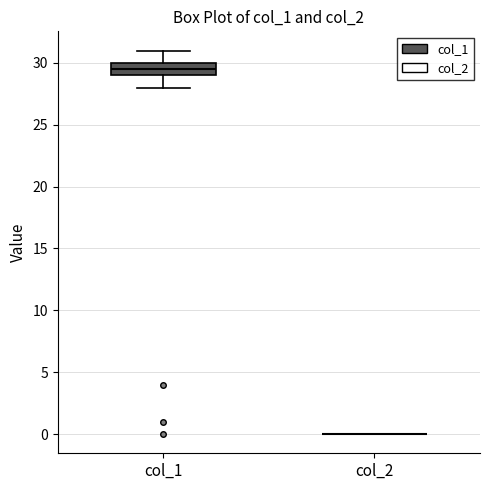

Reading left to right, transcribe this box plot: for each box, give where its median line is, the range the box spans, and where its two whiskers end, as read against the y-axis. The values are not printed on the chart, so give them approximately, as read against the axis.

col_1: median 29.5, box 29.0 to 30.0, whiskers 28.0 to 31.0
col_2: box collapsed to a line at 0.0, whiskers 0.0 to 0.0